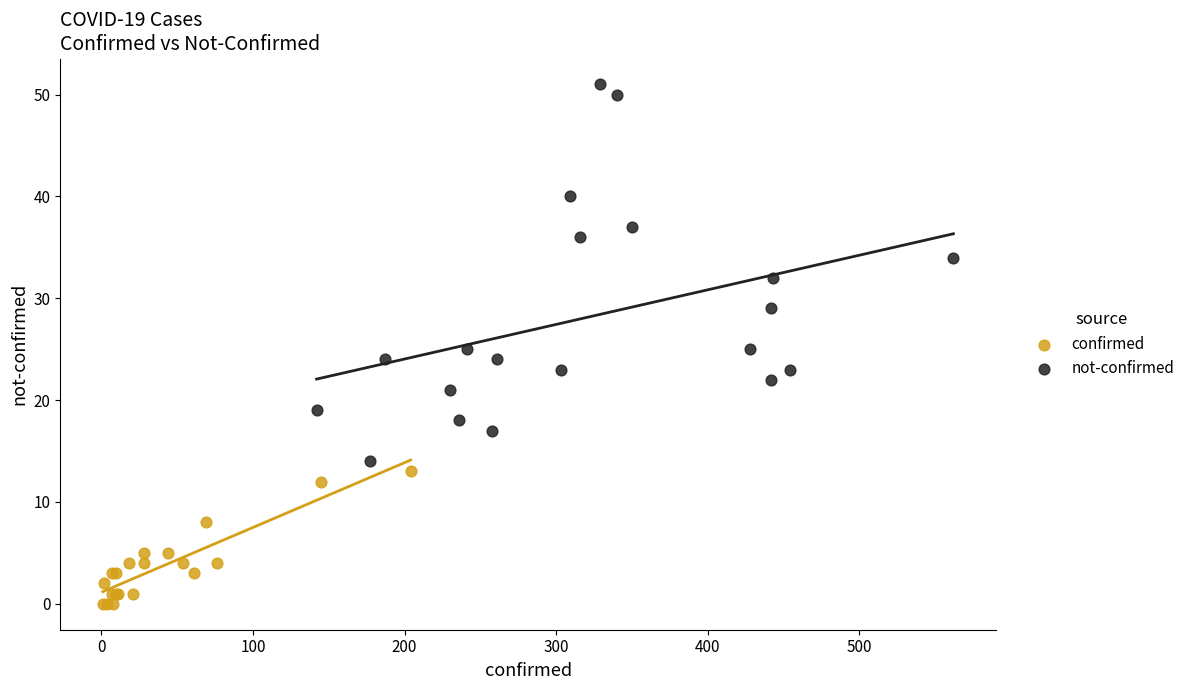

Which series has the widest spread of Y values?

not-confirmed